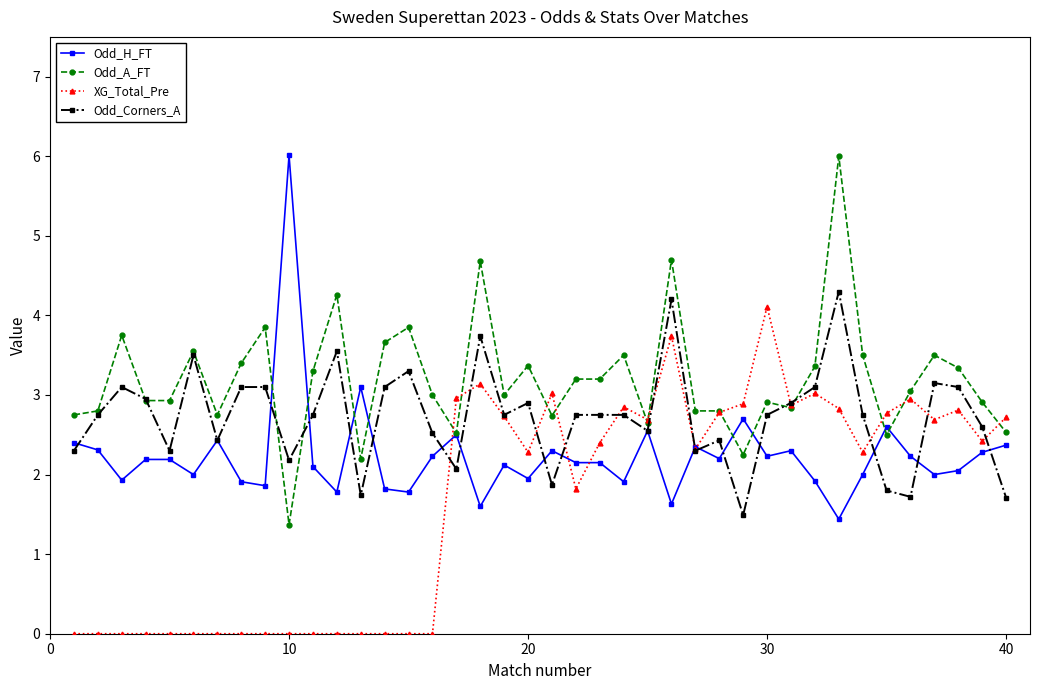

At how many categories does at least one series exceed 4?

6